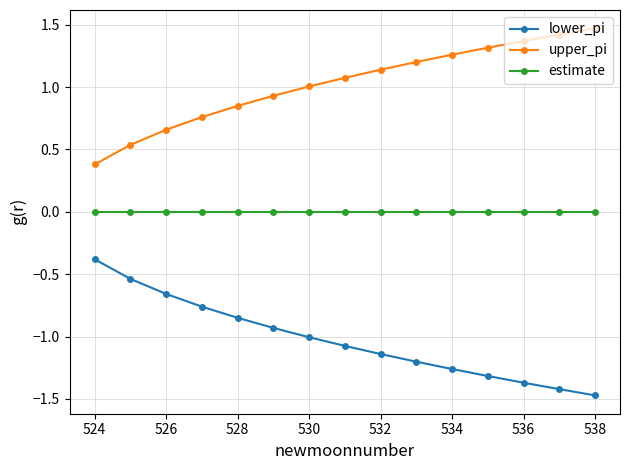

True or false: upper_pi and lower_pi cross at least once.

False